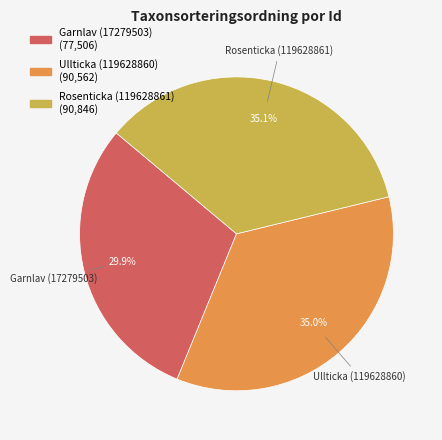

Which category has the smallest portion of the pie?

Garnlav (17279503)